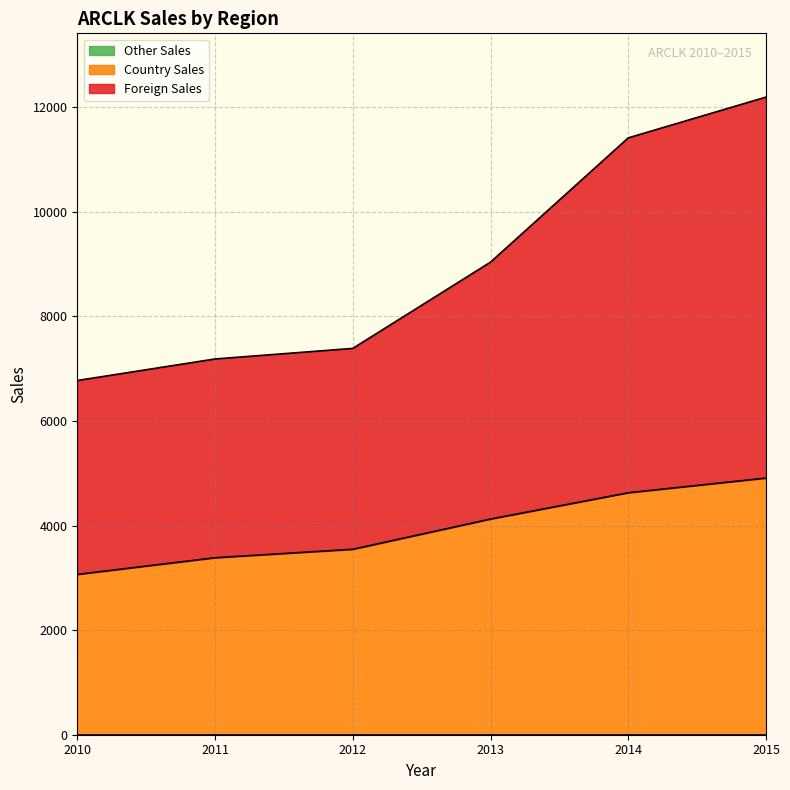

Is it true that Country Sales equals 2017 at 2015?

False